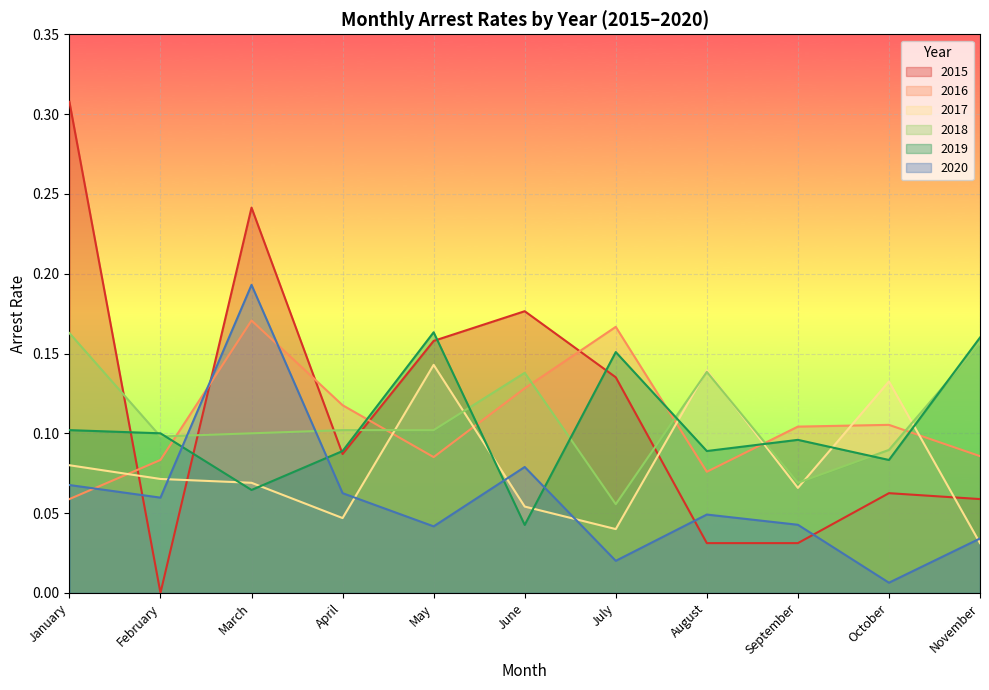

How many series are shown in this chart?

6